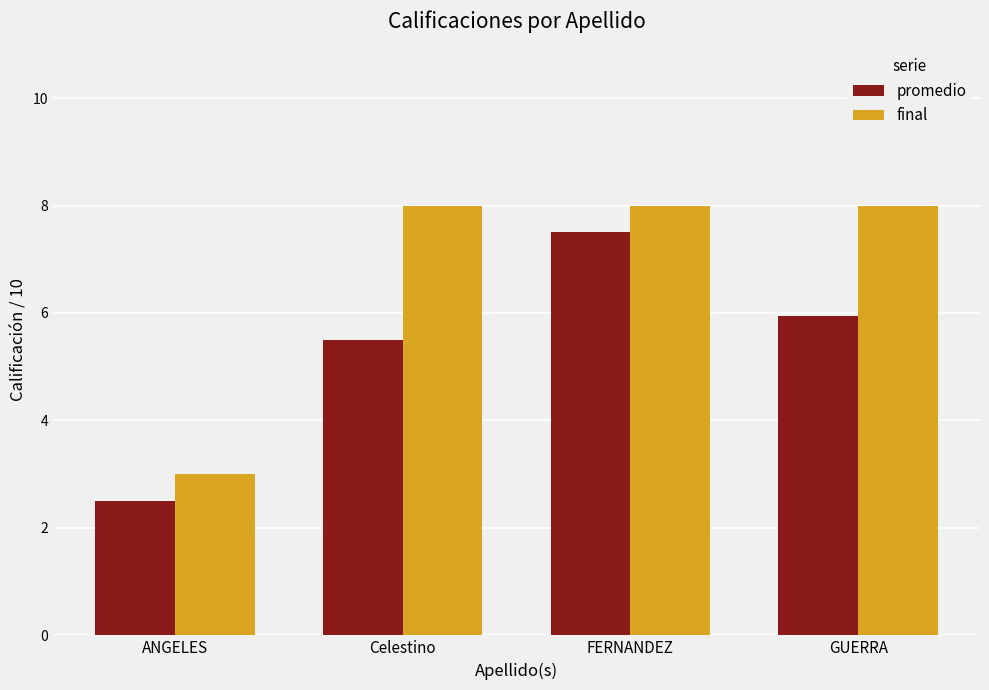

What is the difference between the promedio values at ANGELES and FERNANDEZ?

5.0